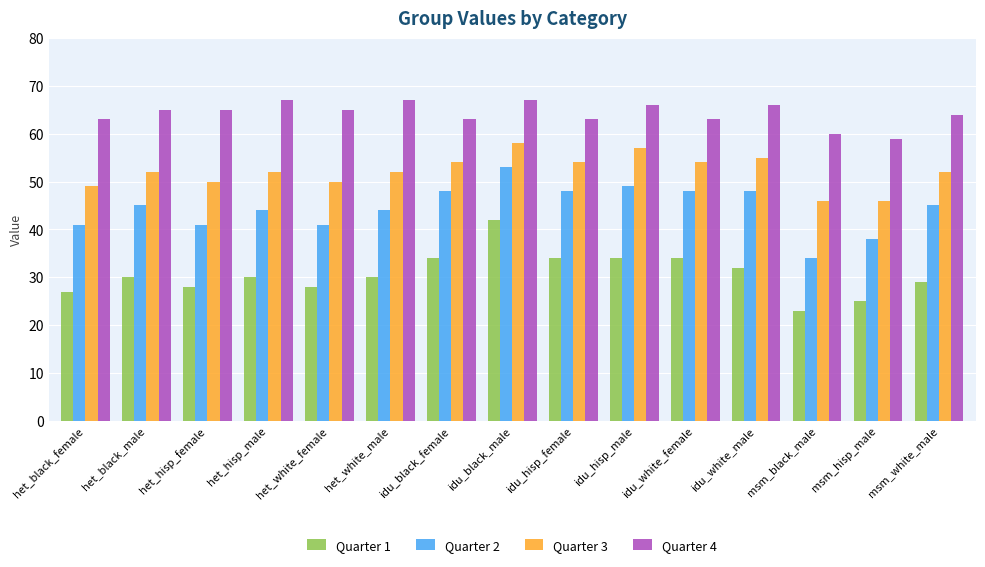

The value of Quarter 3 at idu_hisp_male is 57. True or false?

True